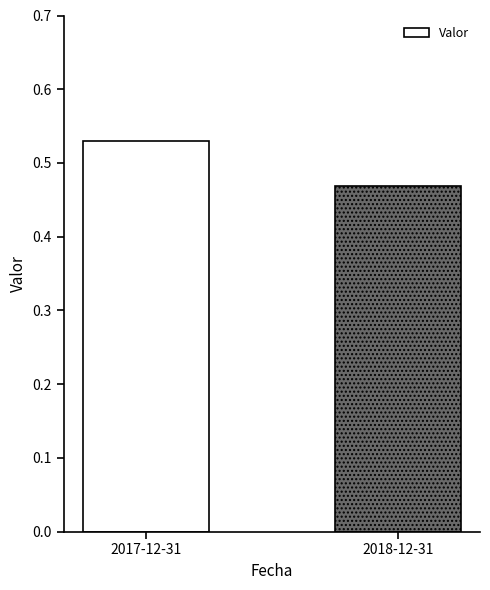

What is the label of the 1st bar from the left?

2017-12-31